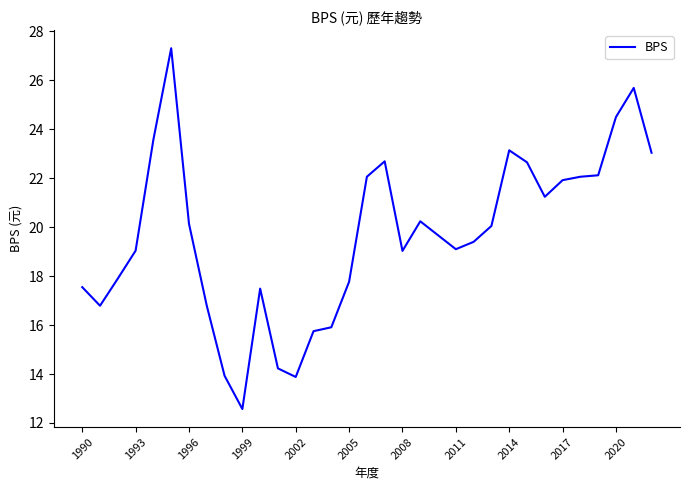

What is the maximum value shown in the chart?

27.3